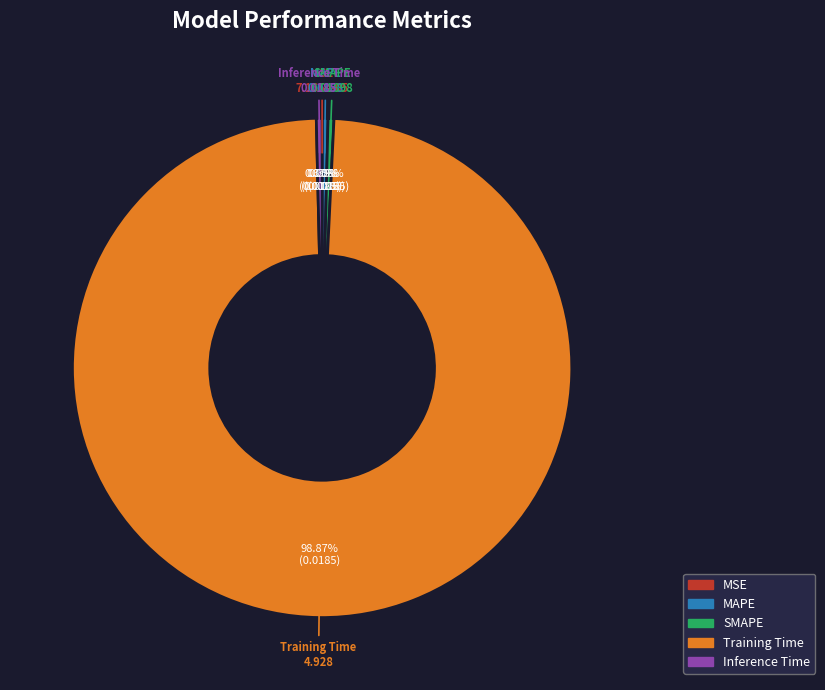

The SMAPE slice represents 0% of the pie. True or false?

True